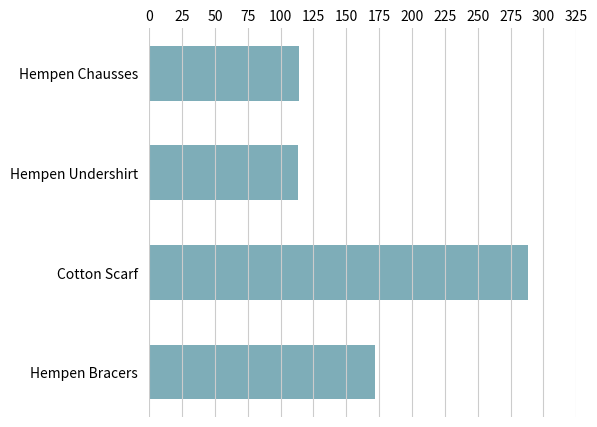

How many categories are shown in the chart?

4